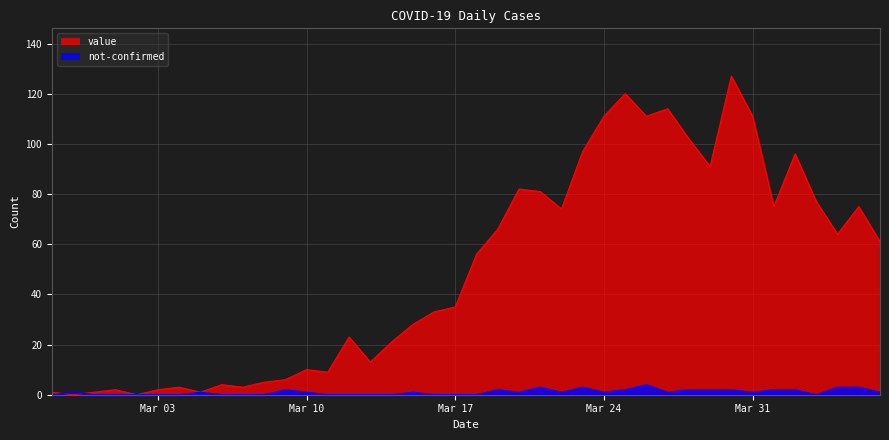

What is the label of the 32nd point from the left?

2020-03-29